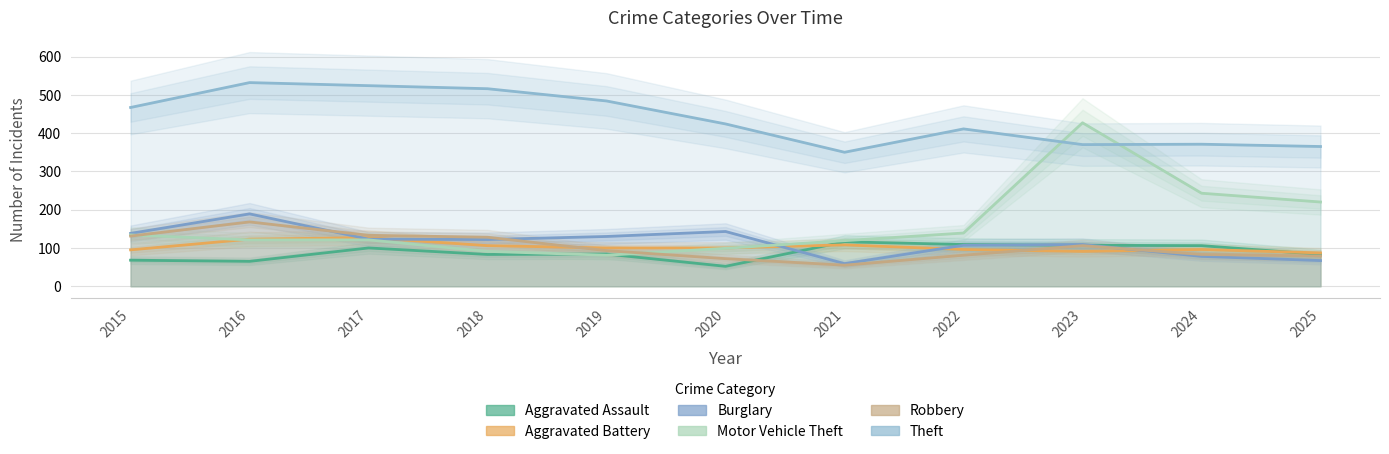

What is the sum of all Aggravated Battery values?

1129